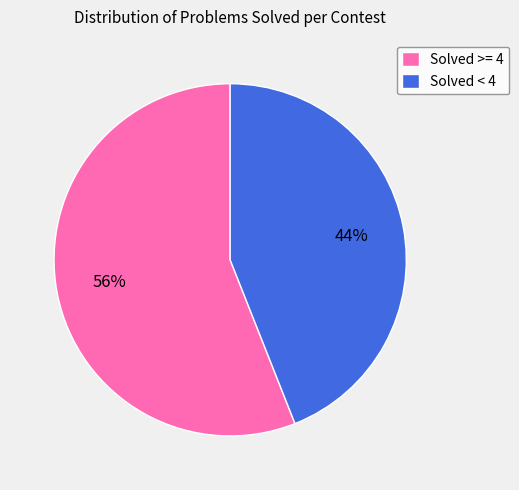

How many slices are in this pie chart?

2